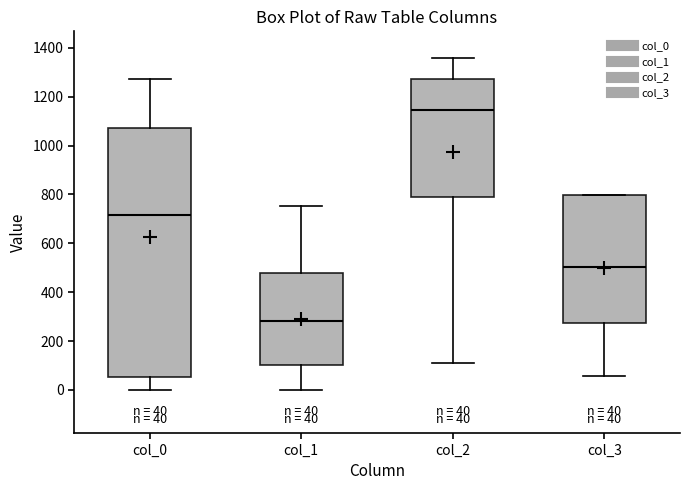

Which box has the highest median line?

col_2